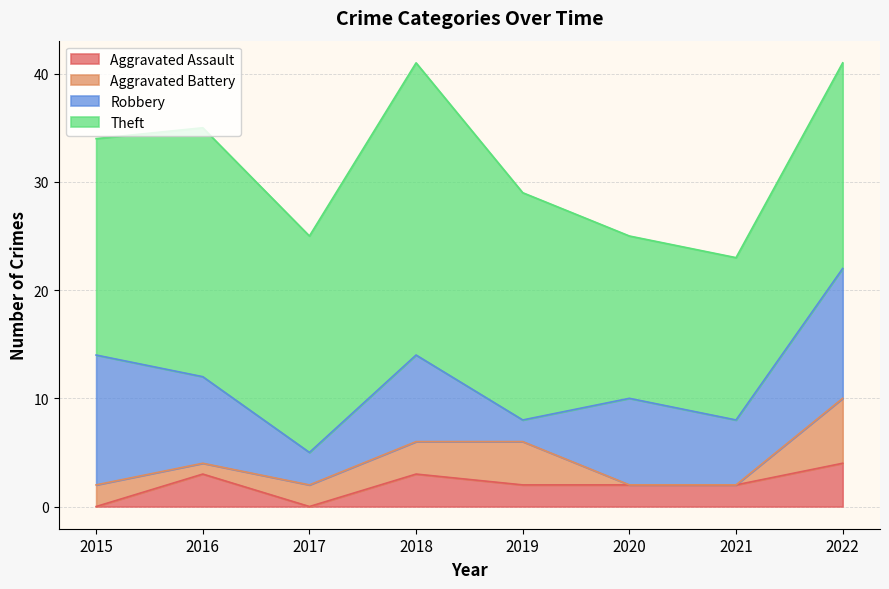

How many lines are shown in the chart?

4